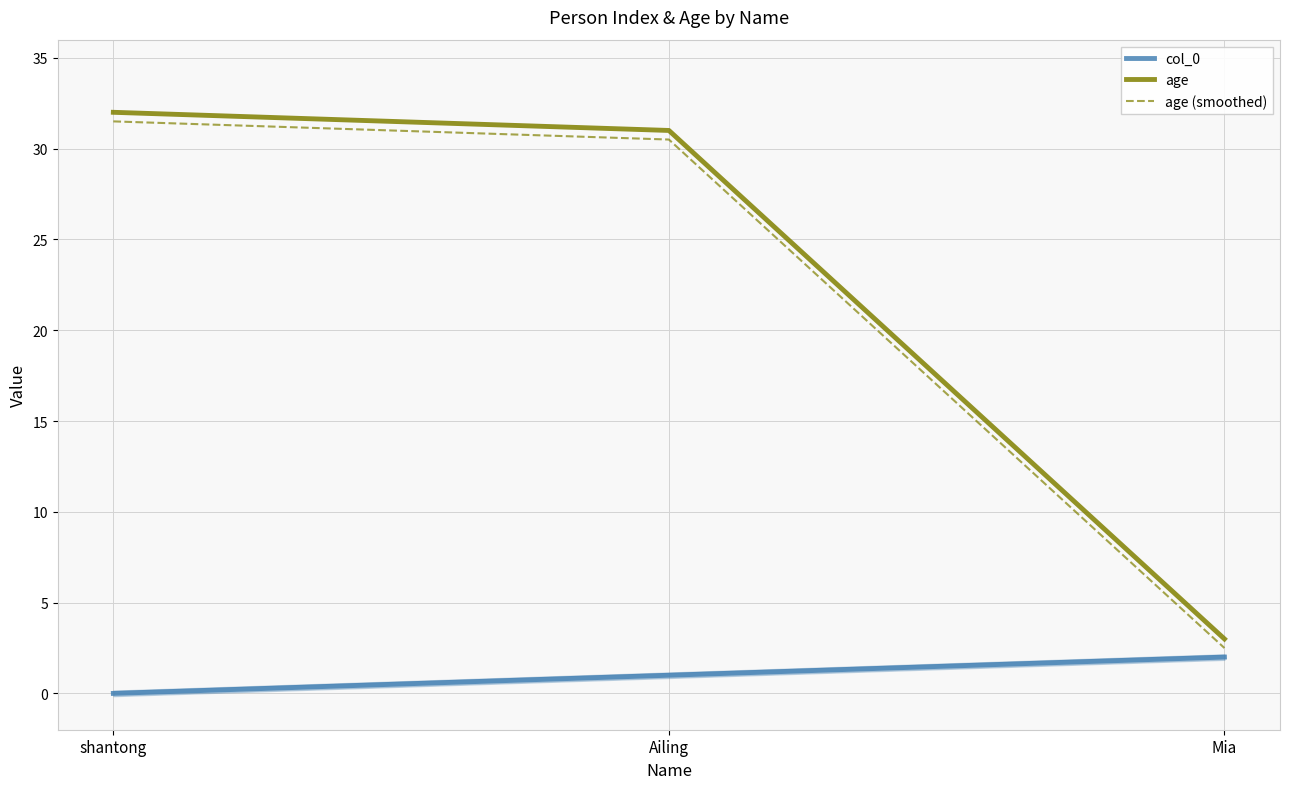

Is it true that col_0 equals 1.4 at Ailing?

False